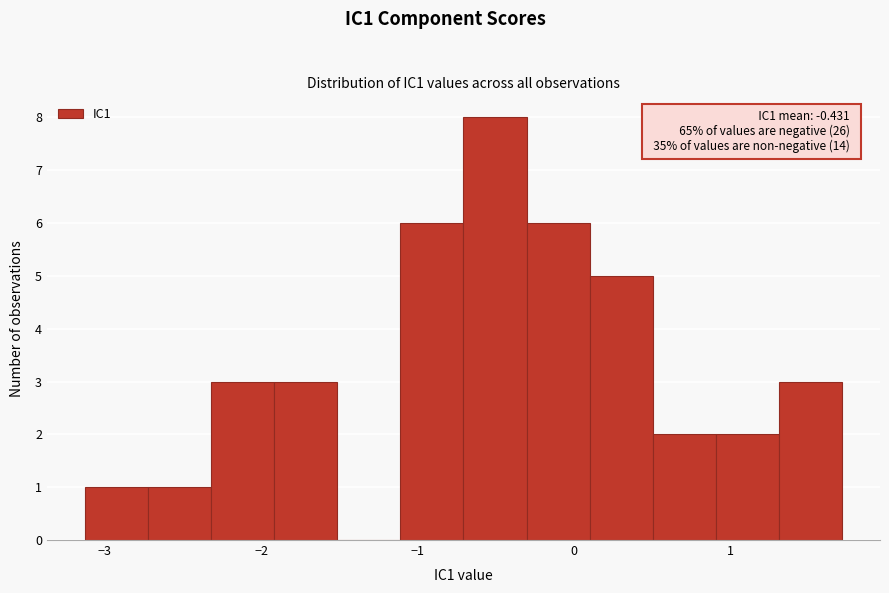

Which range on the x-axis has the tallest bar?

-0.7 to -0.3